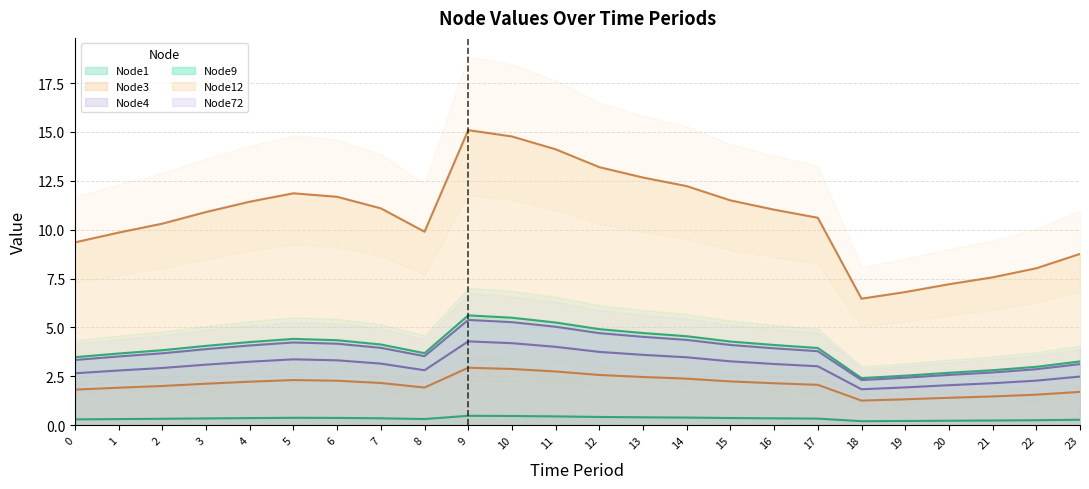

Which label corresponds to the smallest value in the chart?

18